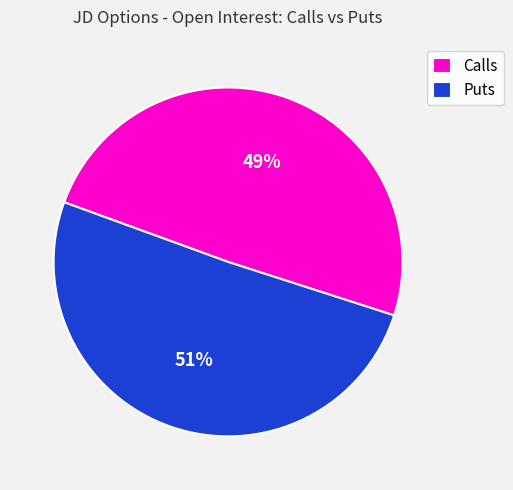

To the nearest percent, what is the combined percentage of Calls and Puts?

100%